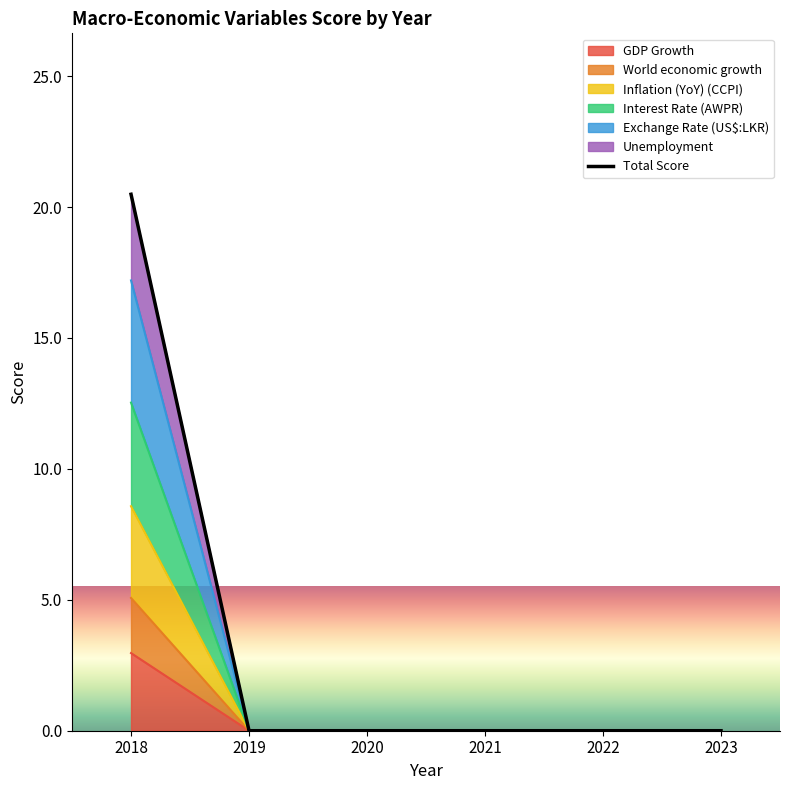

True or false: the data shows 0.0 at 2020.

True